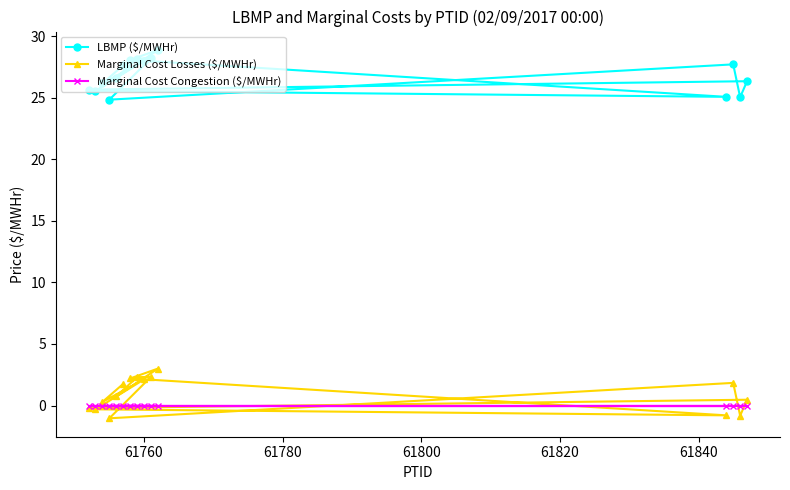

What is the smallest value displayed?

-1.0